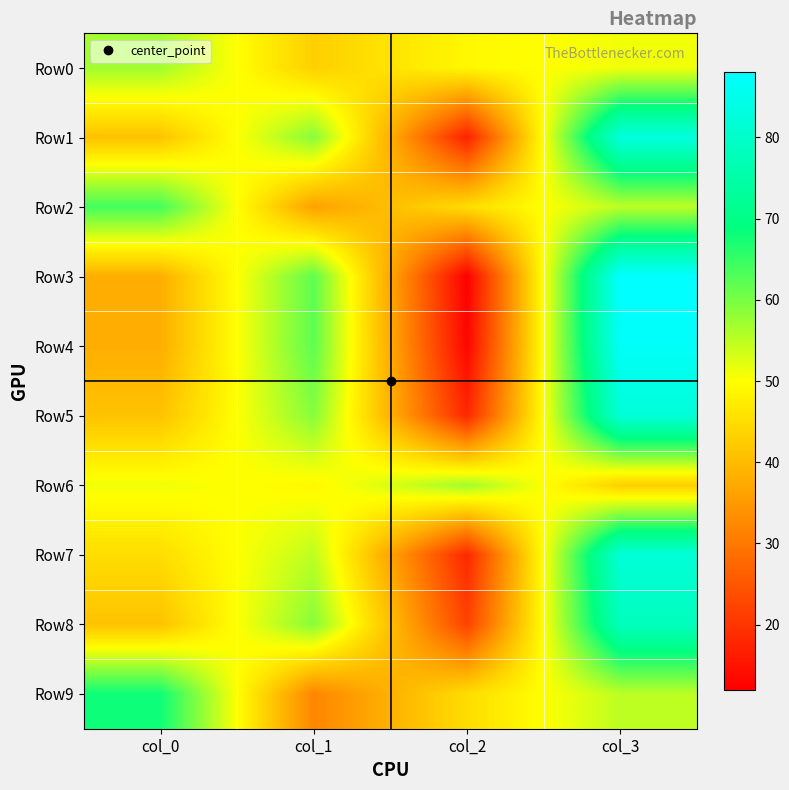

Reading right to left, what are all the values shown in this chart?

Row0: col_3=51	col_2=49	col_1=43	col_0=57
Row1: col_3=83	col_2=17	col_1=59	col_0=41
Row2: col_3=55	col_2=45	col_1=36	col_0=64
Row3: col_3=88	col_2=12	col_1=62	col_0=38
Row4: col_3=87	col_2=13	col_1=62	col_0=38
Row5: col_3=82	col_2=18	col_1=59	col_0=41
Row6: col_3=43	col_2=57	col_1=49	col_0=51
Row7: col_3=82	col_2=18	col_1=55	col_0=45
Row8: col_3=78	col_2=22	col_1=59	col_0=41
Row9: col_3=55	col_2=45	col_1=32	col_0=68